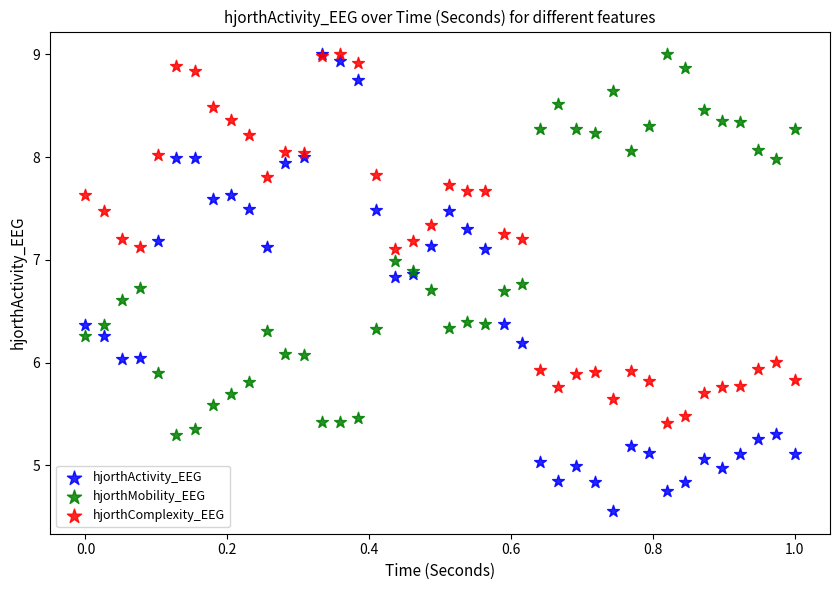

What are all the series names shown in the legend?

hjorthActivity_EEG, hjorthMobility_EEG, hjorthComplexity_EEG